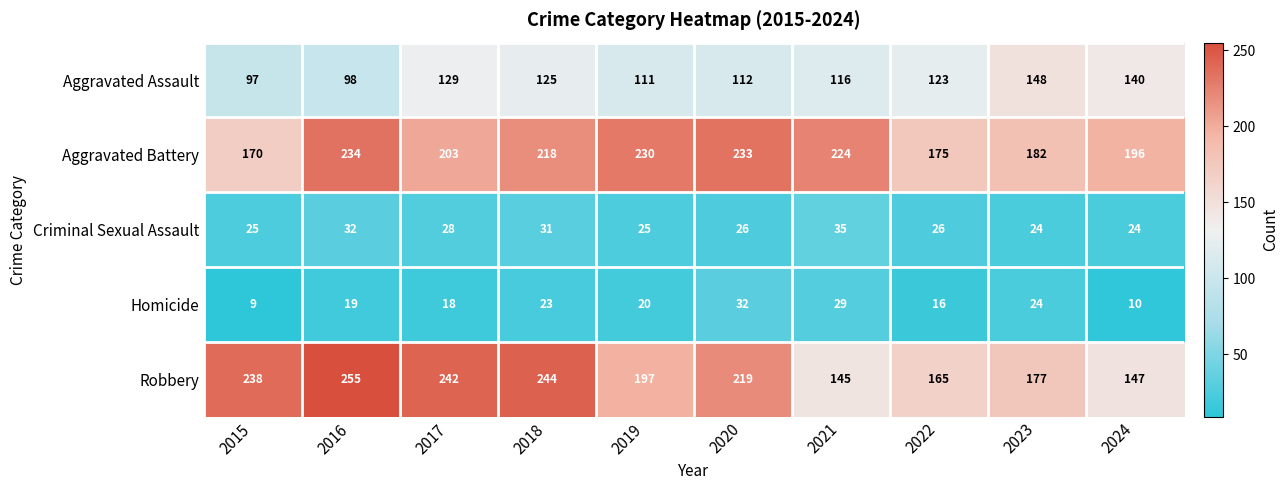

At which category does the chart reach its minimum across all series?

2015